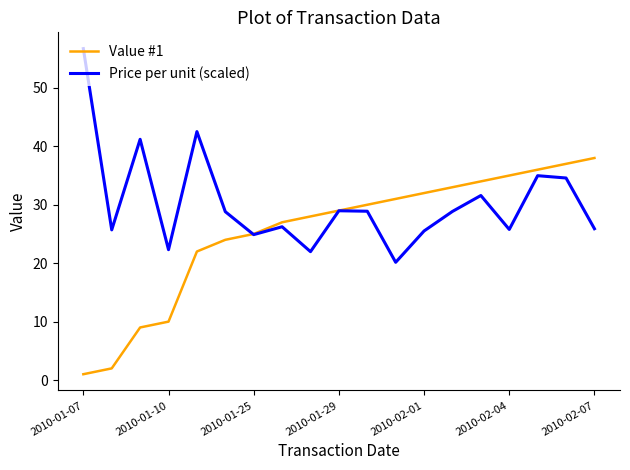

What is the greatest value displayed?

56.7